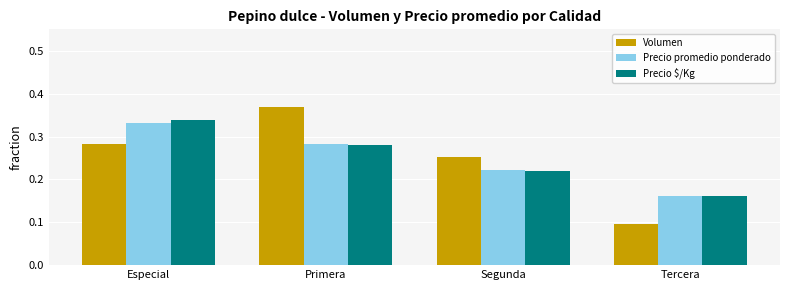

What is the total value across all series at Primera?

0.9